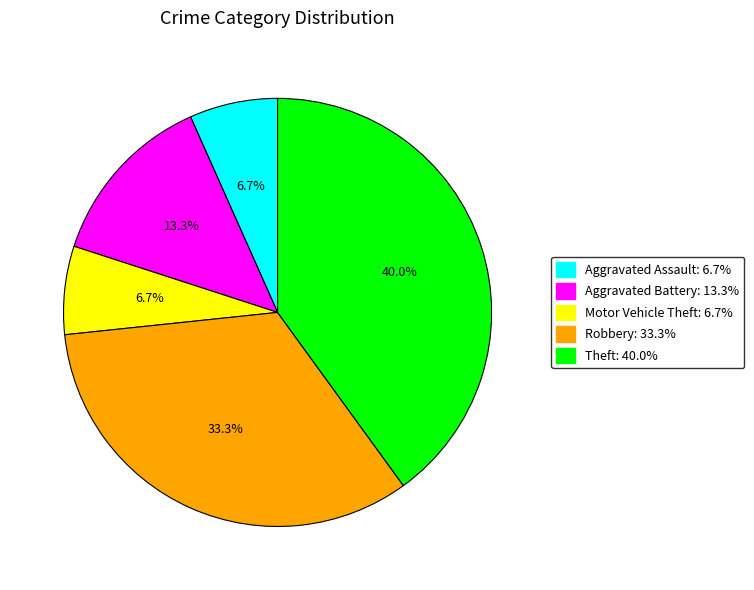

Is there a majority slice in this chart?

No